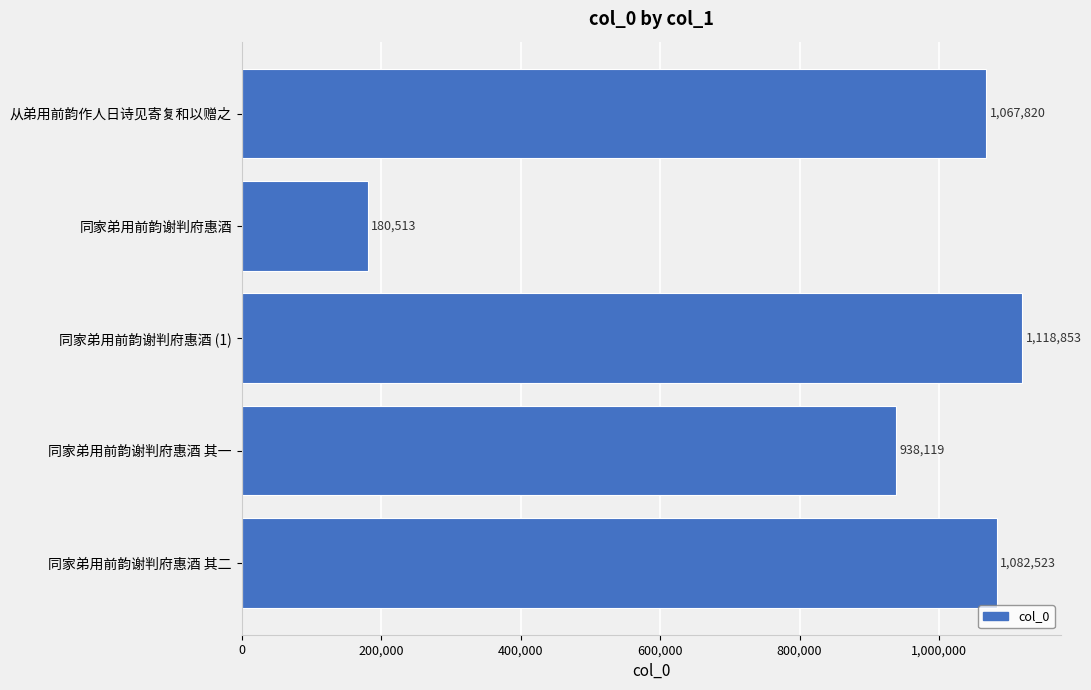

Approximately how many times larger is the value at 从弟用前韵作人日诗见寄复和以赠之 compared to 同家弟用前韵谢判府惠酒 (1)?

1.0